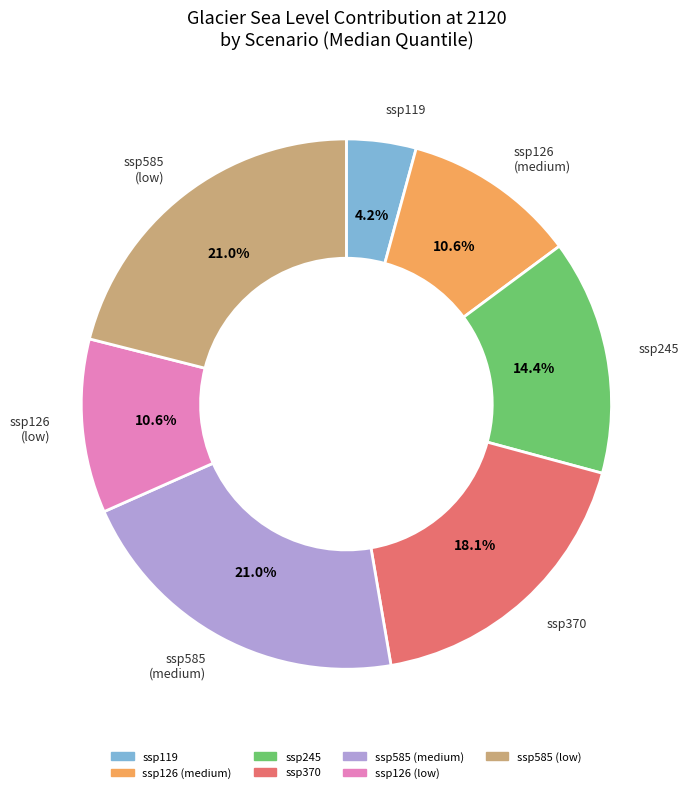

Does any single category account for the majority?

No